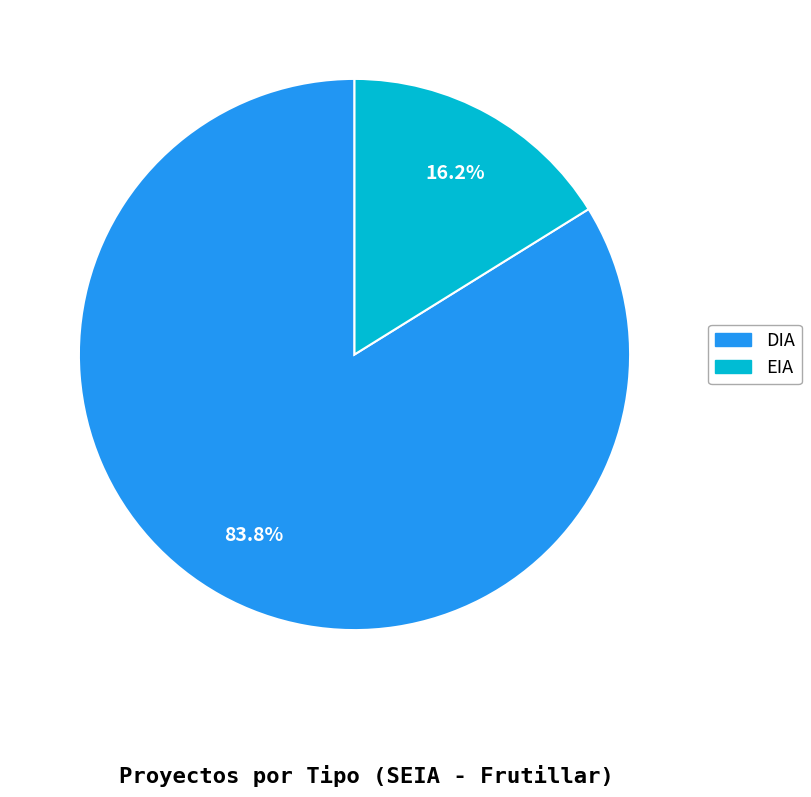

Which slice is the largest?

DIA